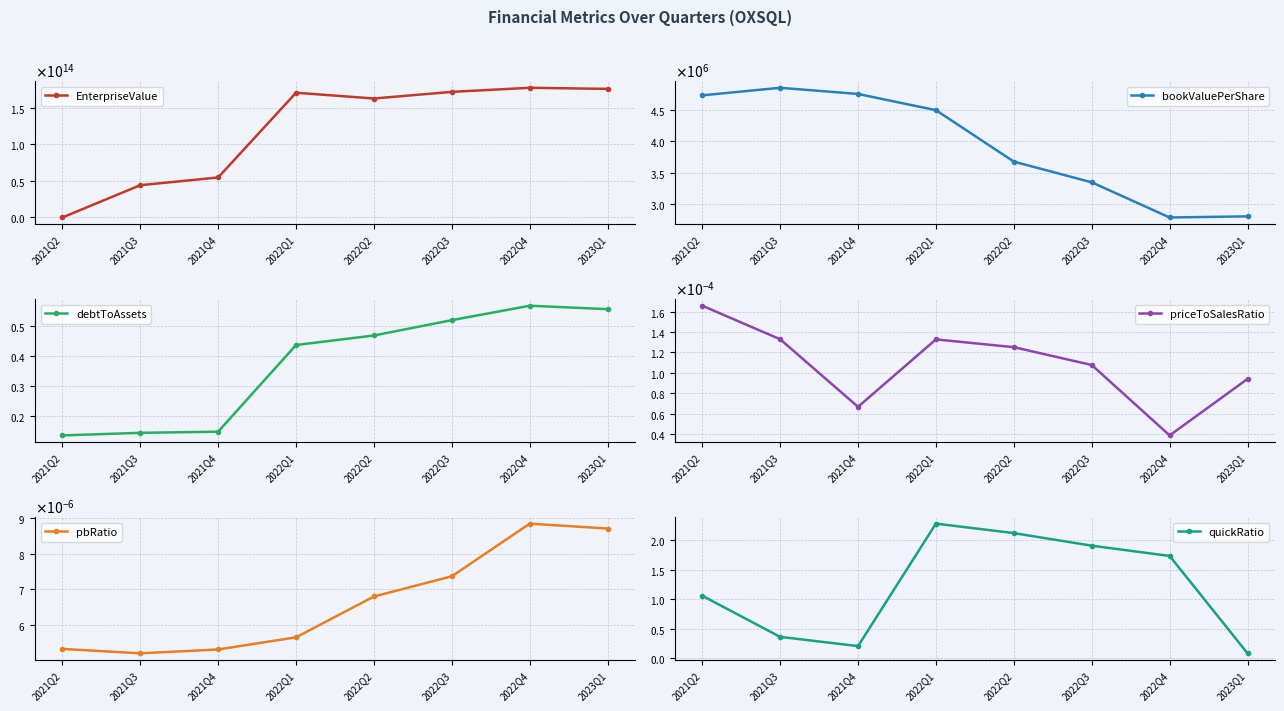

What is the label of the 7th point from the left?

2022Q4